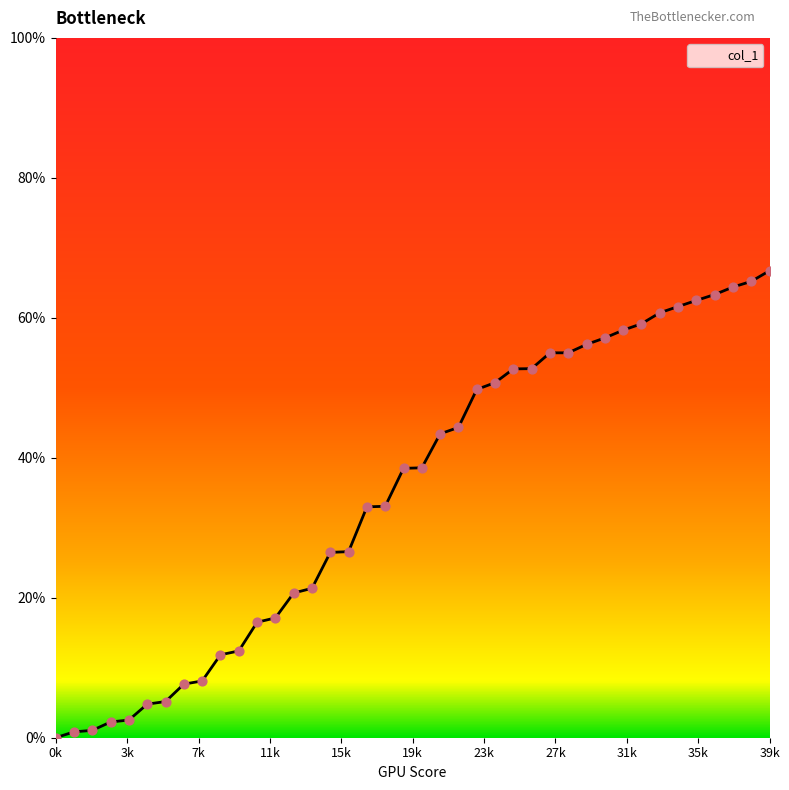

What is the change in value from 6 to 8?

+2.9